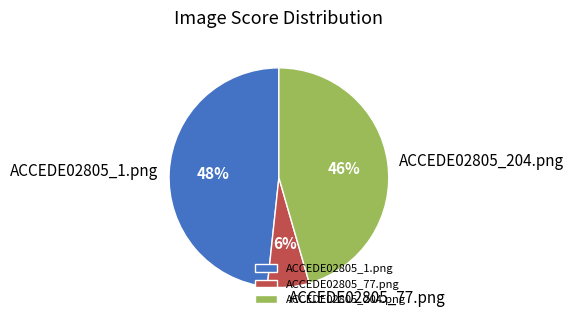

Rank the categories by value from highest to lowest.

ACCEDE02805_1.png, ACCEDE02805_204.png, ACCEDE02805_77.png